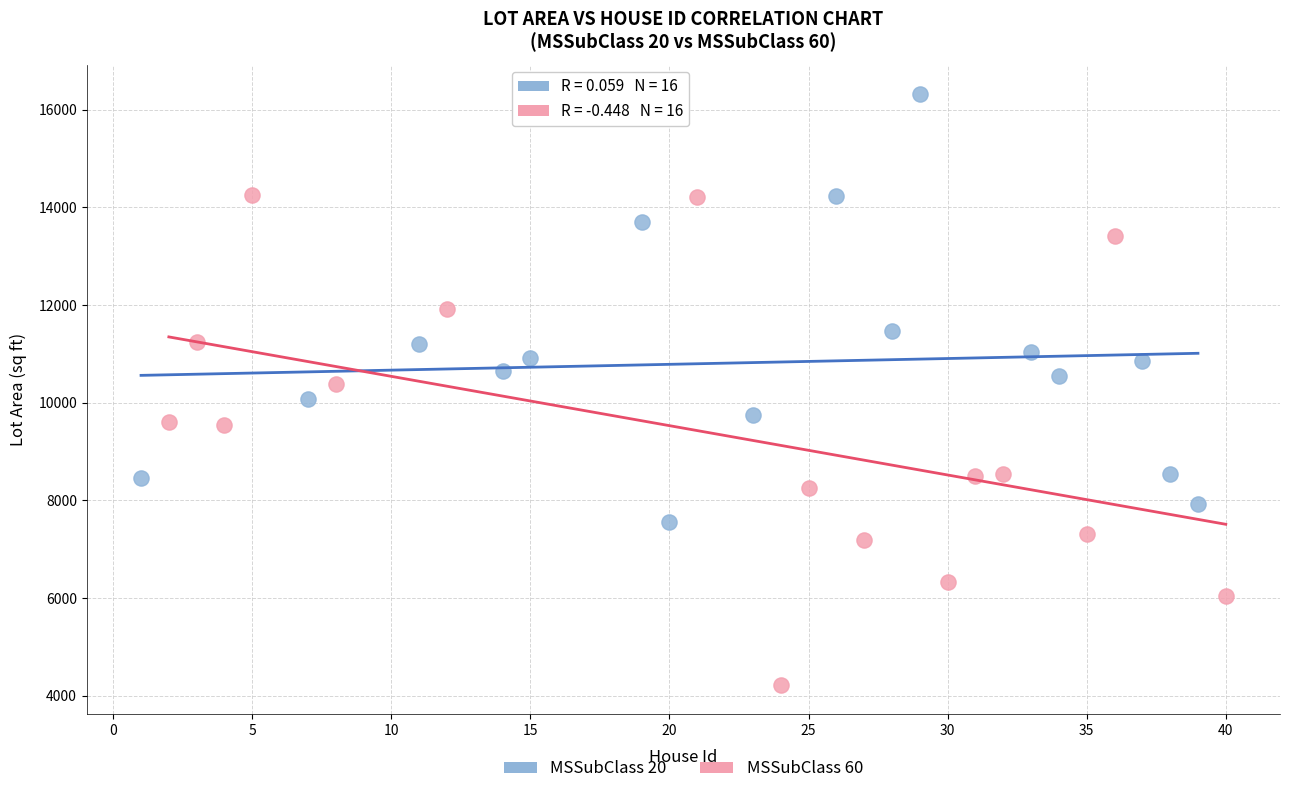

Which series contains the lowest Y value?

MSSubClass 60